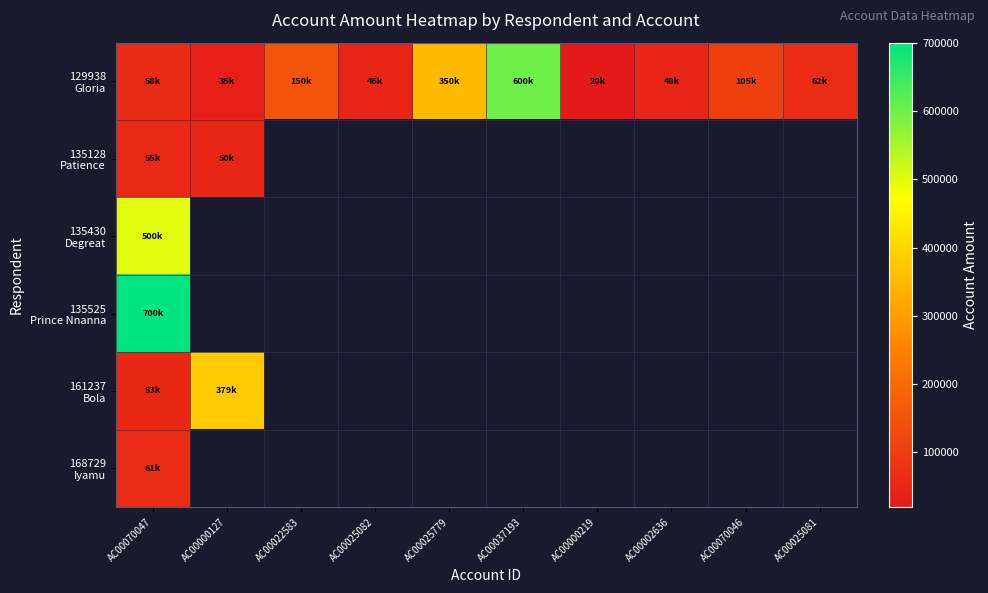

What is the smallest value displayed?

19939.8